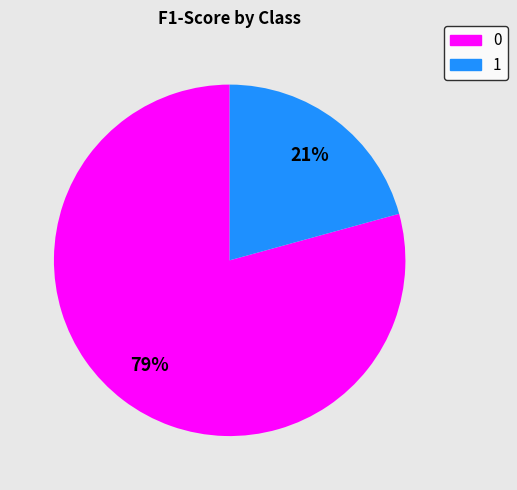

Combined, do 1 and 0 account for over 50%?

Yes